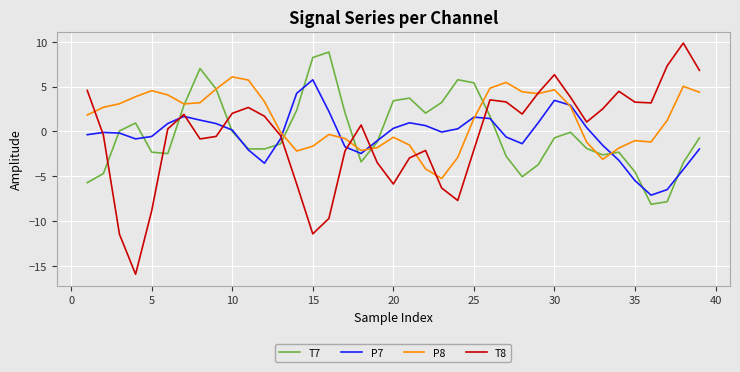

What is the minimum value for T7?

-8.1